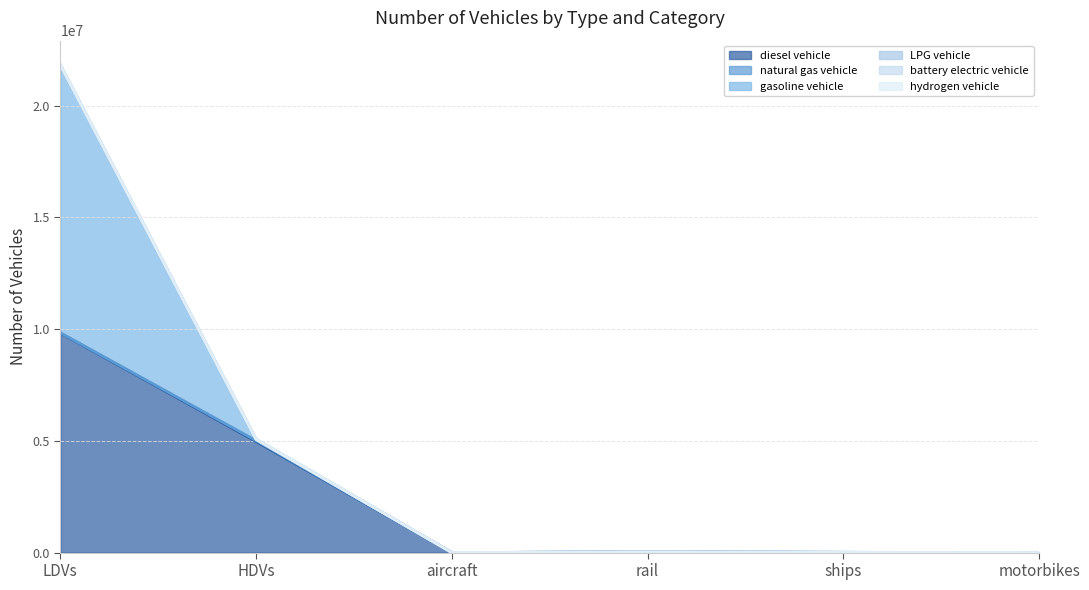

Which category has the highest value in the battery electric vehicle series?

LDVs